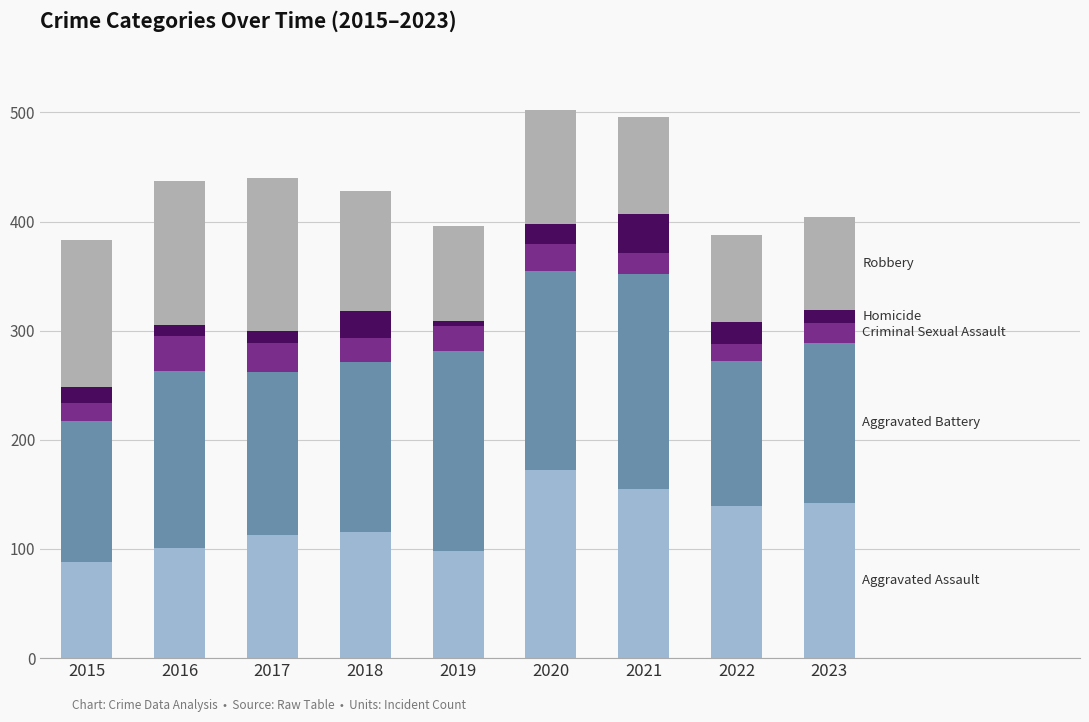

Between 2018 and 2017, which is larger?

2018